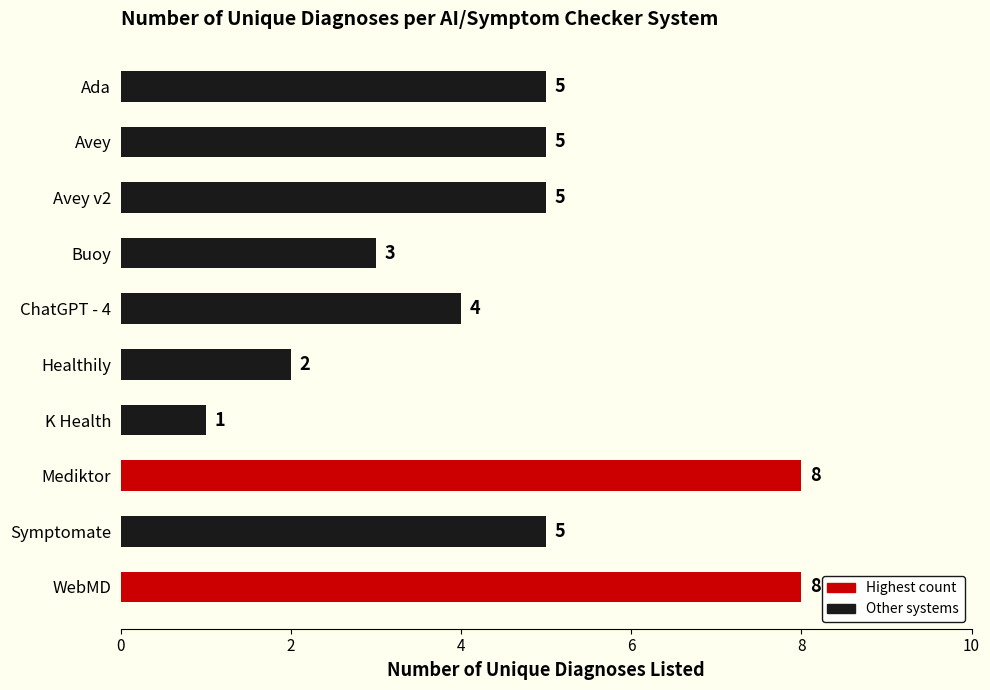

What is the maximum value shown in the chart?

8